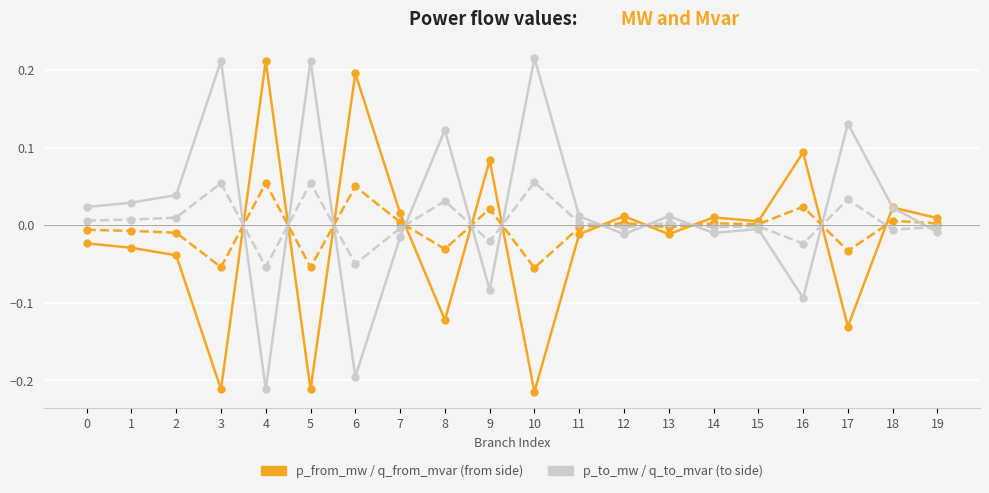

At which category is the sum across all series the highest?

18